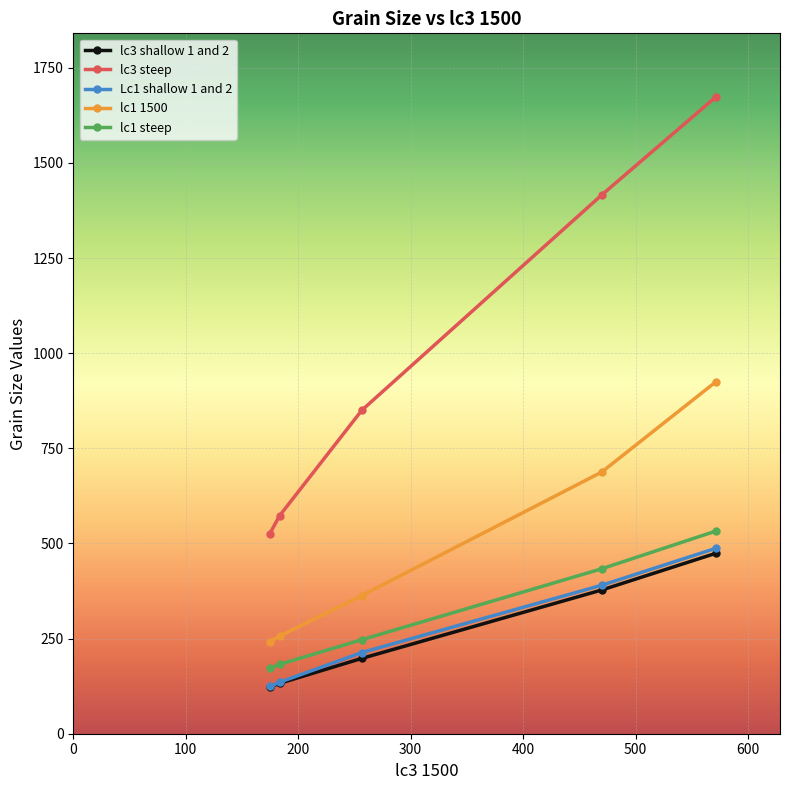

What is the lowest value of the lc1 steep series?

171.5